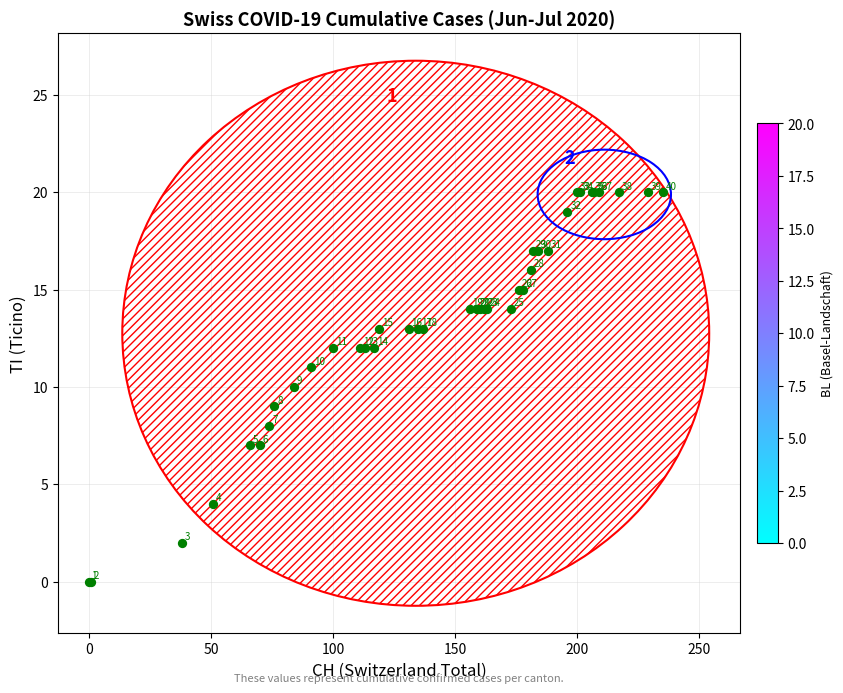

What Y value in the scatter plot is closest to 10?

10